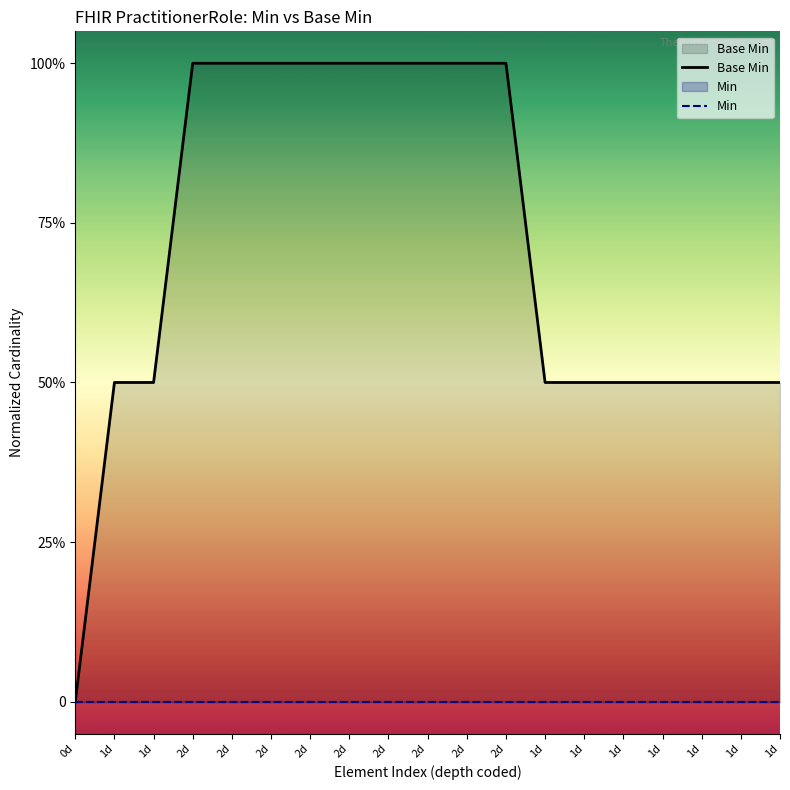

Is this an area chart (filled region under the line)?

No